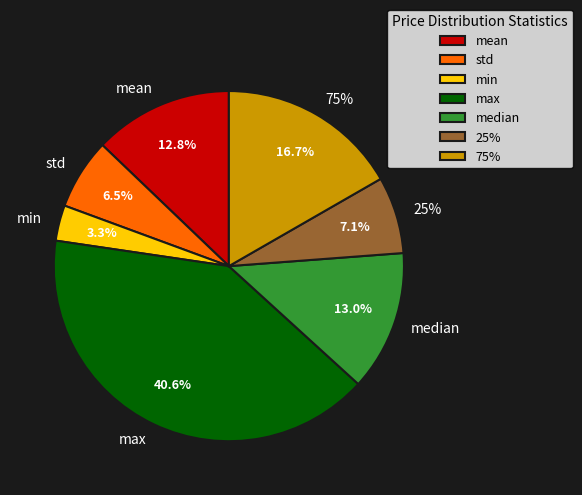

The mean slice represents 13% of the pie. True or false?

True